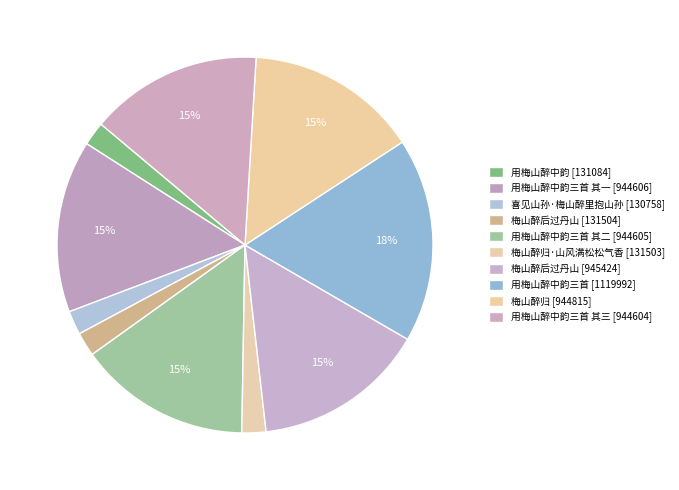

How many slices are in this pie chart?

10